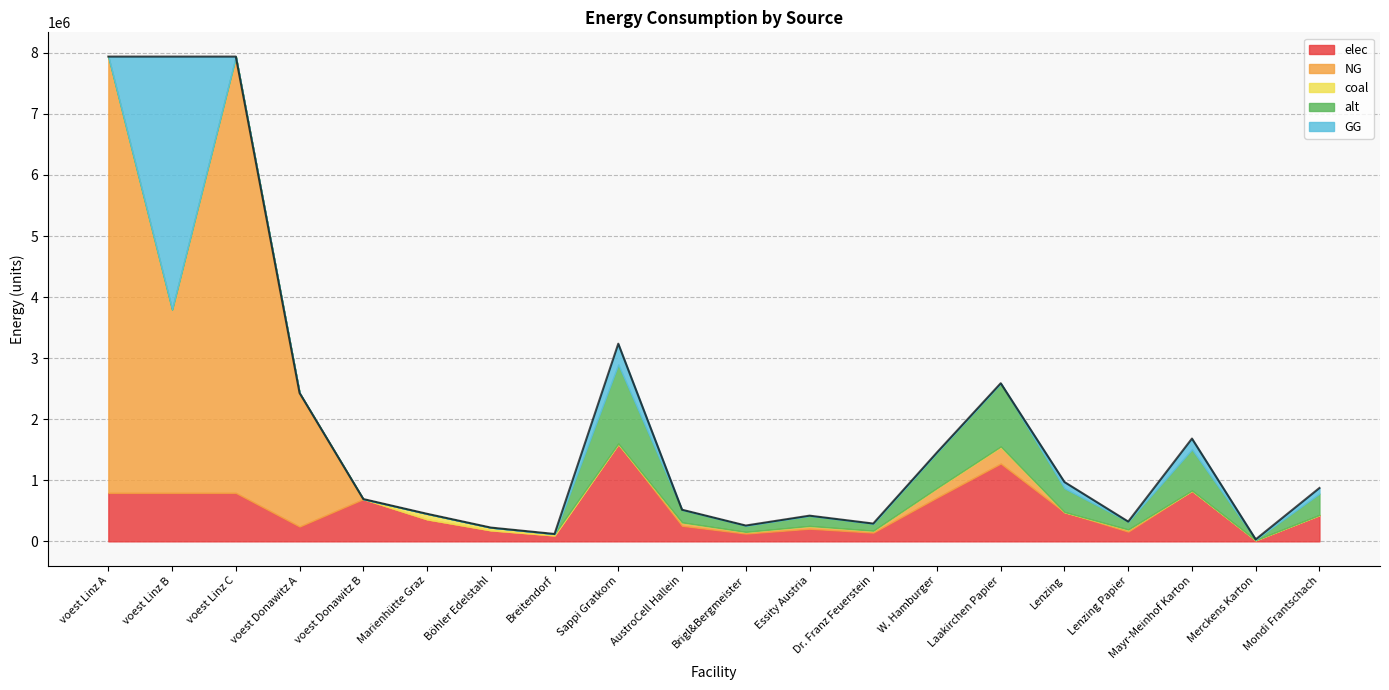

How many intersections are there between alt and coal?

1